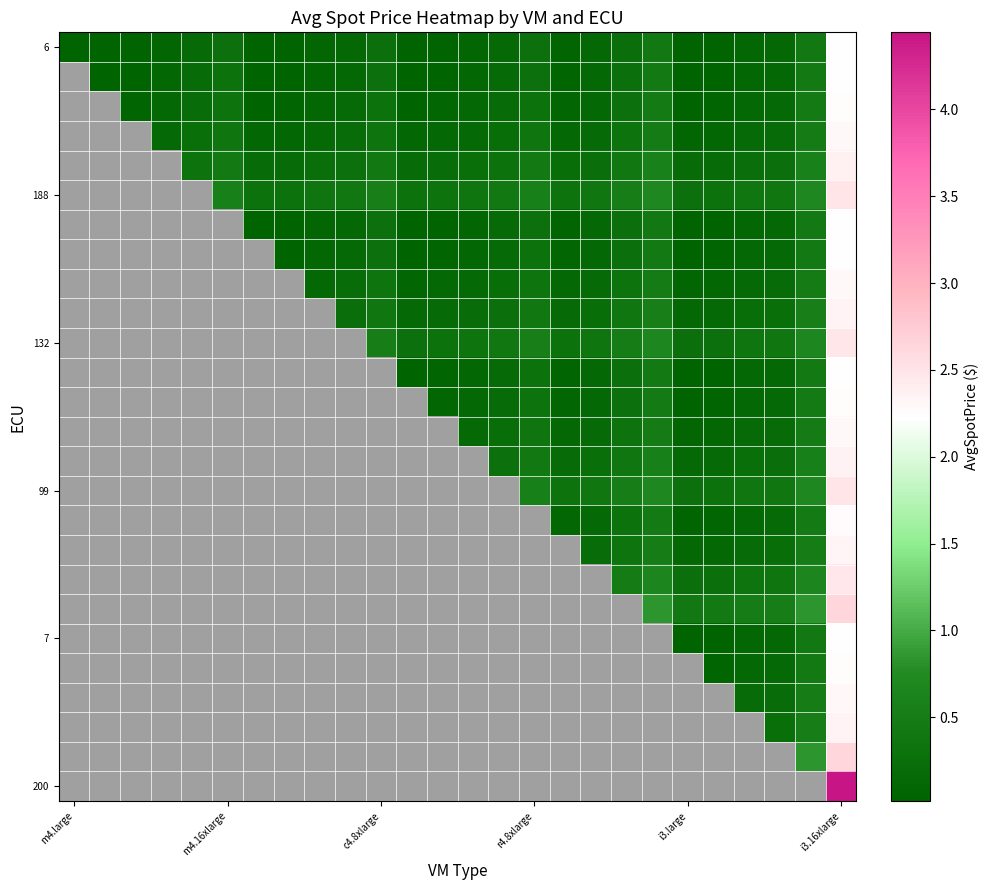

How many values in 188 are above zero?

21